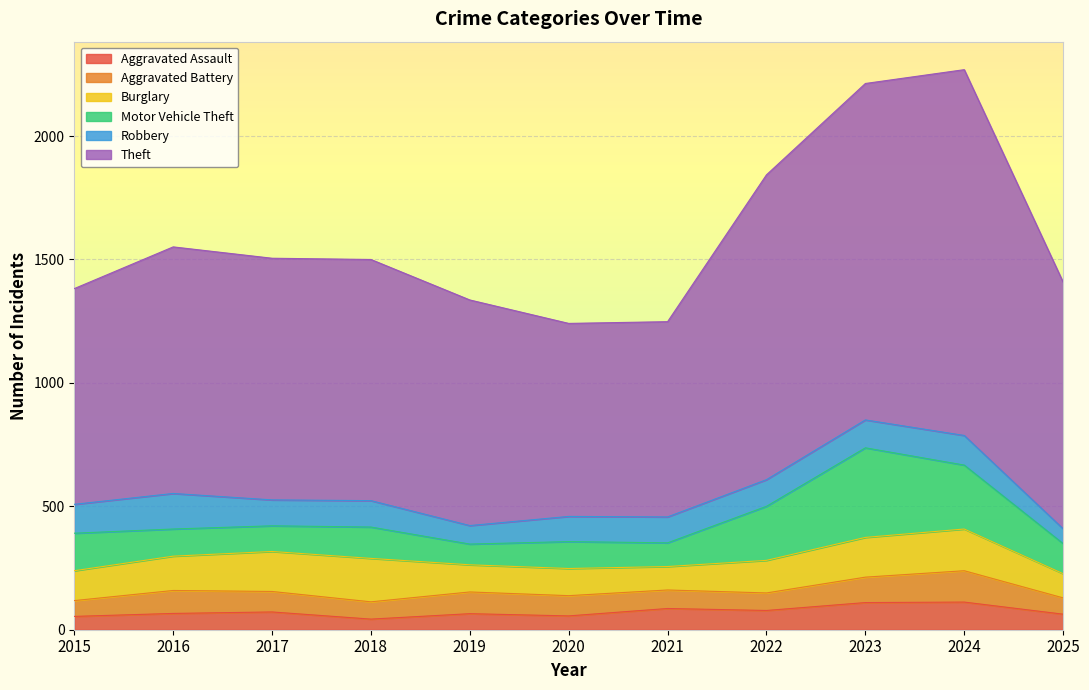

What is the average value of the Robbery series?

105